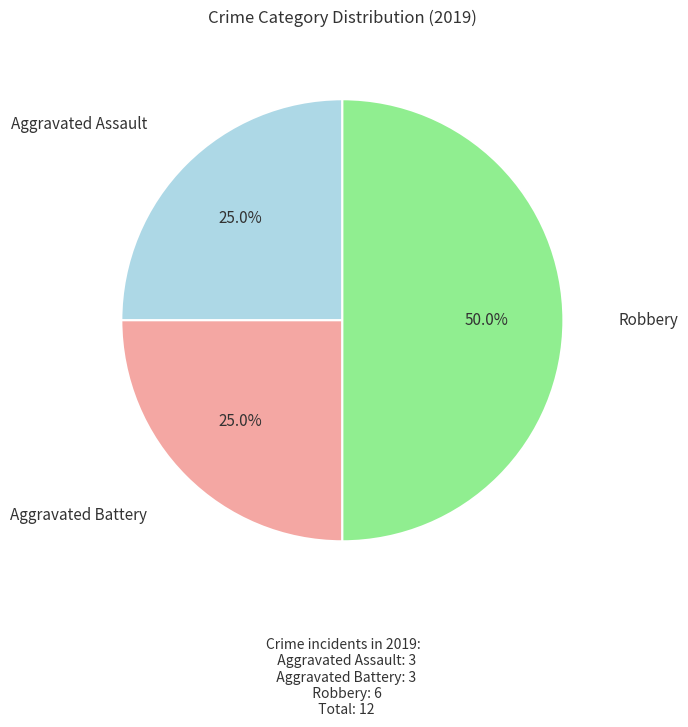

Count the number of slices in the pie.

3